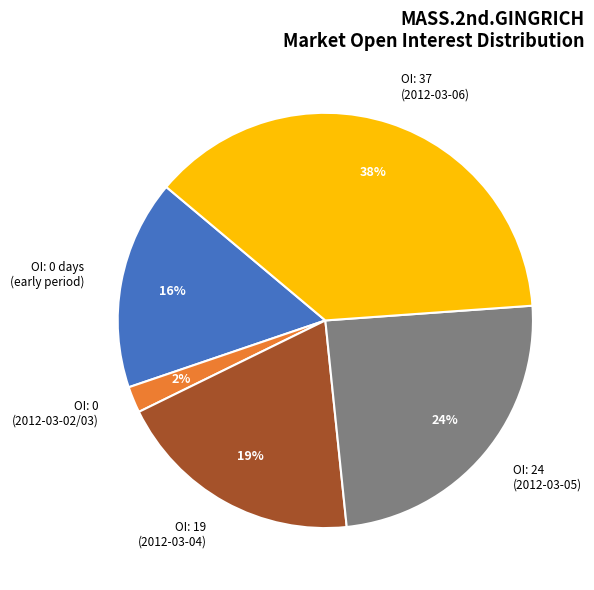

True or false: OI: 37 (2012-03-06) accounts for 38% of the total.

True